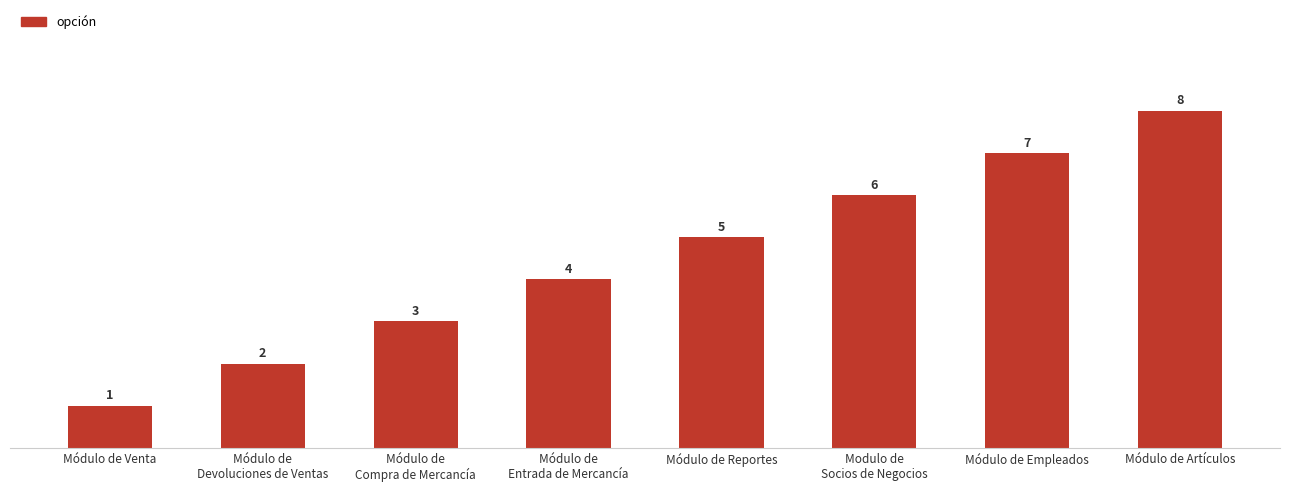

Count the number of categories in the chart.

8